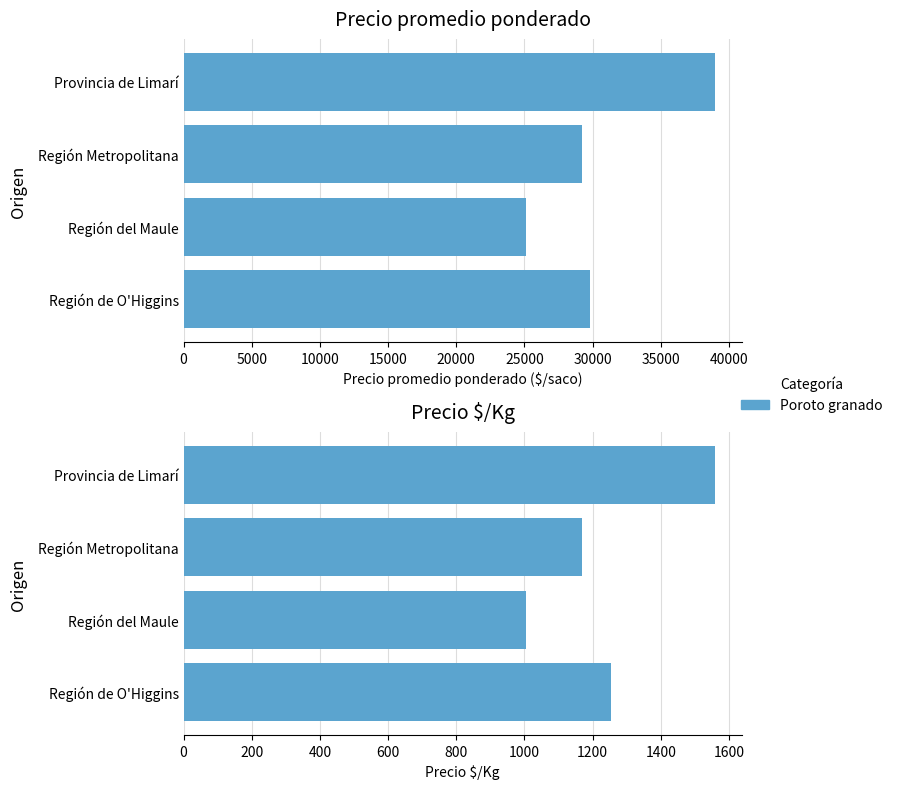

List the series in order of their peak value, lowest first.

Precio $/Kg, Precio promedio ponderado